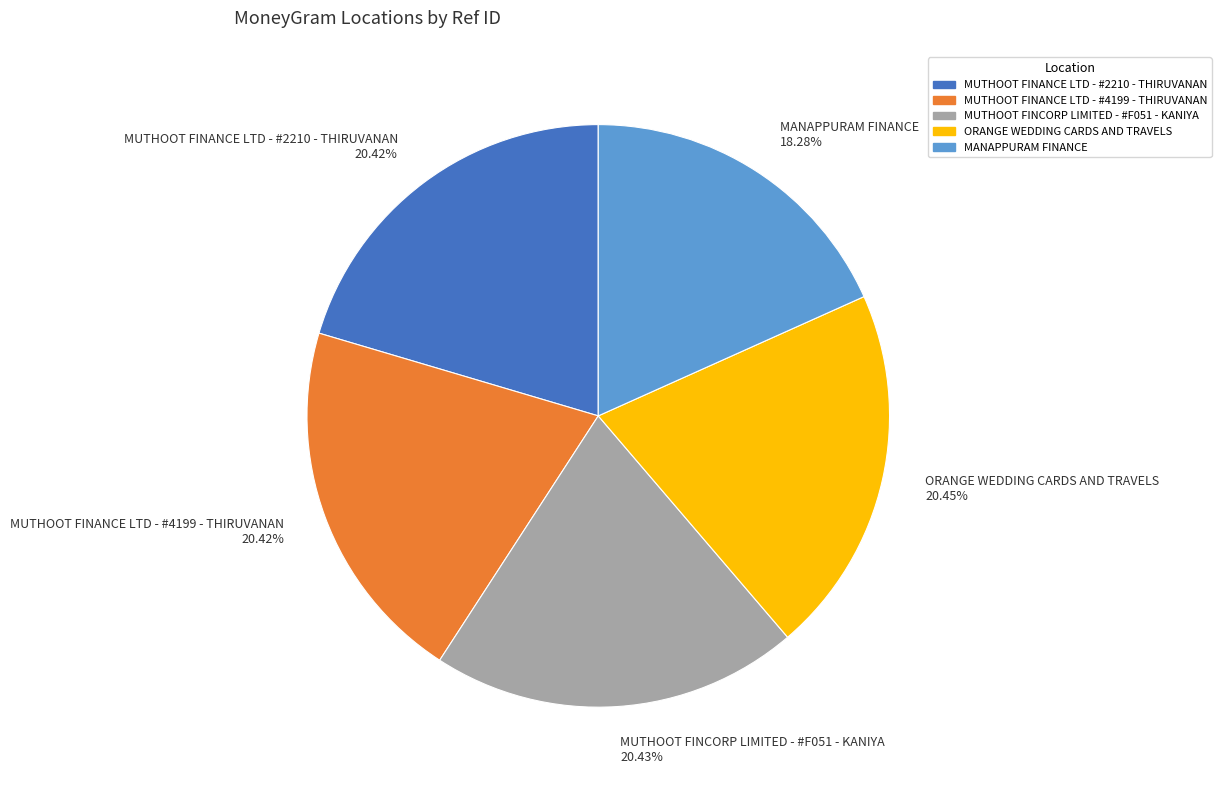

How many slices are in this pie chart?

5